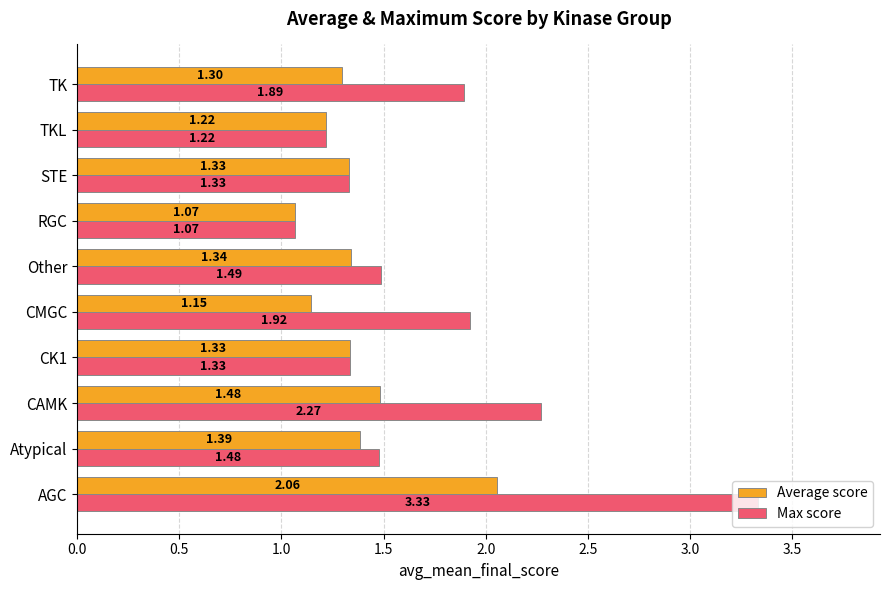

At which label is Average score closest to 1?

RGC